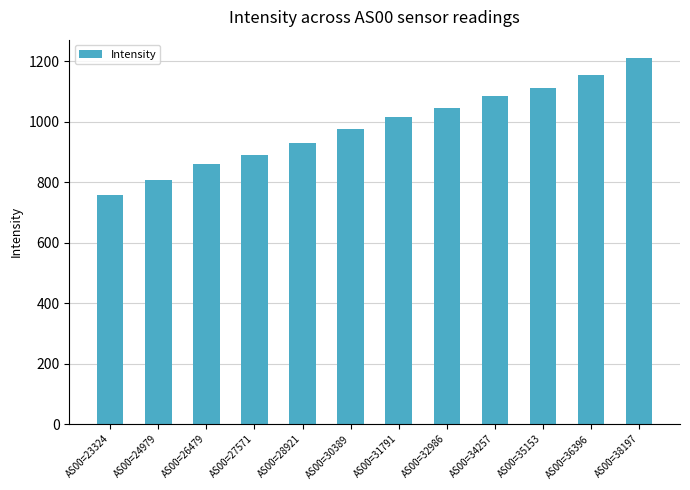

Reading right to left, what are all the values shown in this chart?

AS00=38197=1211.3	AS00=36396=1155.4	AS00=35153=1113.3	AS00=34257=1084.0	AS00=32986=1046.1	AS00=31791=1015.7	AS00=30389=976.4	AS00=28921=930.4	AS00=27571=891.2	AS00=26479=861.3	AS00=24979=808.4	AS00=23324=757.0